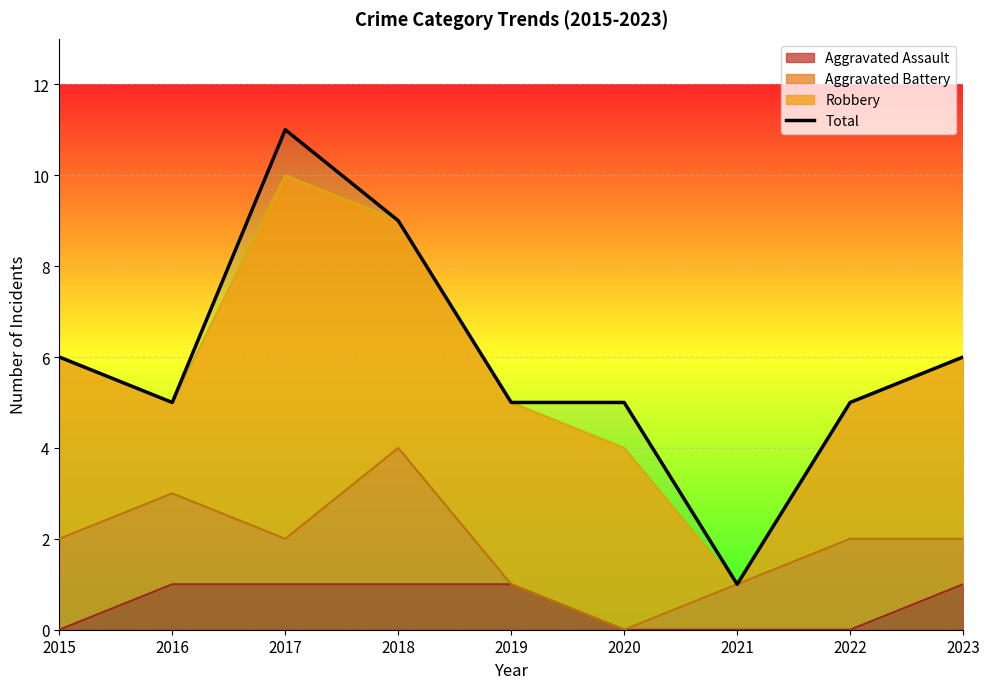

At which category does the data reach its first local peak?

2017